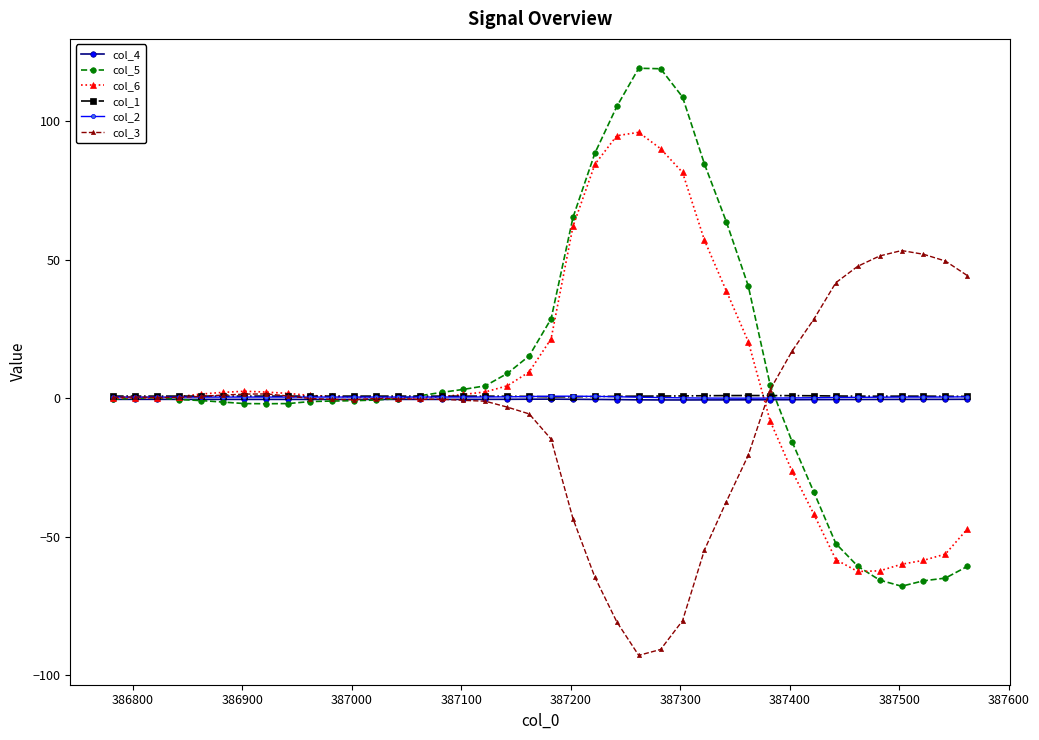

What are all the series names shown in the legend?

col_4, col_5, col_6, col_1, col_2, col_3